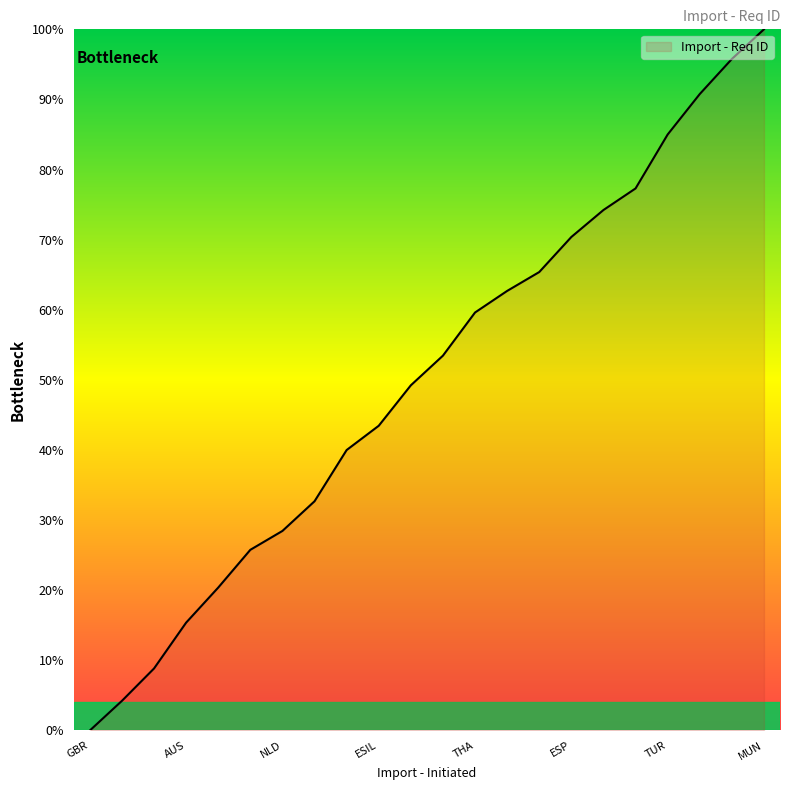

What is the maximum value shown in the chart?

100.0